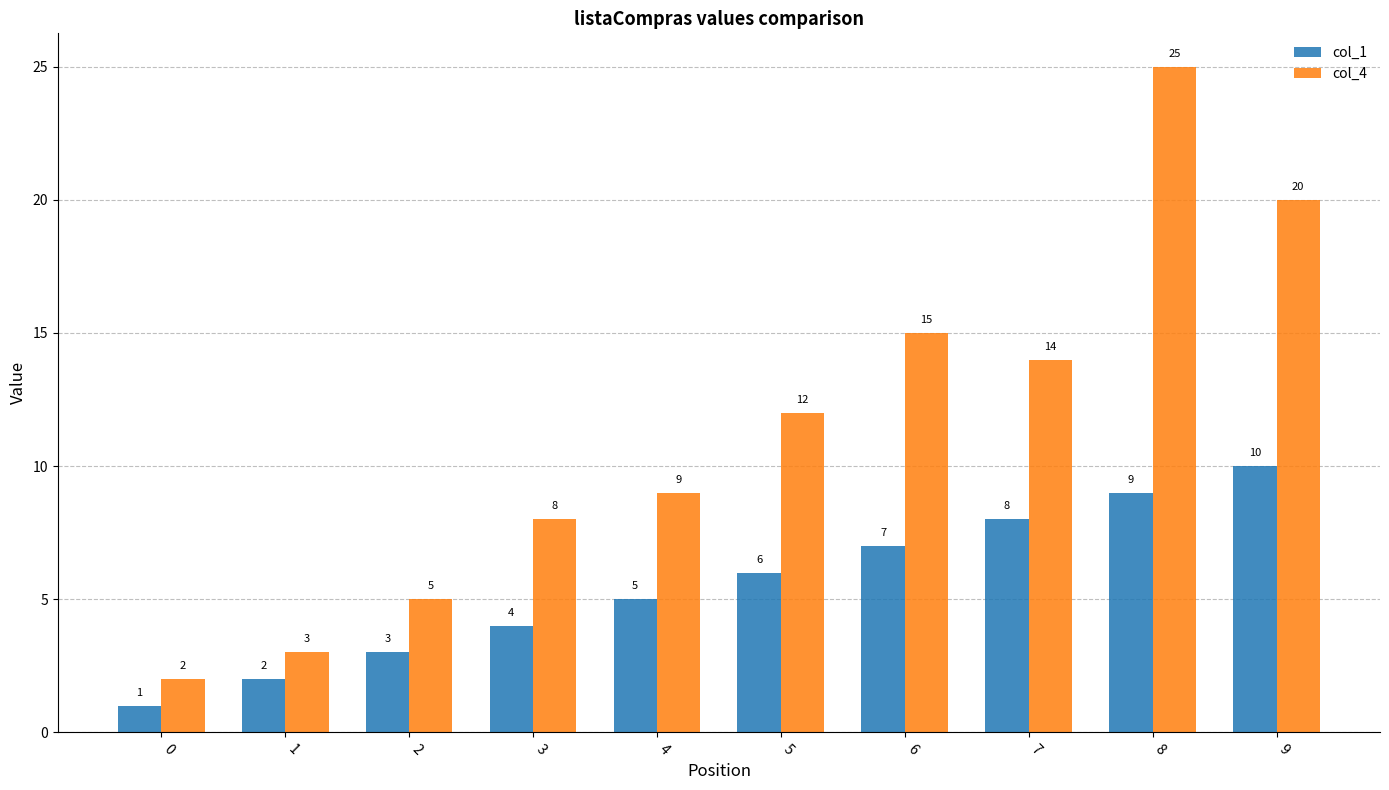

Reading left to right, what are all the values shown in this chart?

col_1: 0=1	1=2	2=3	3=4	4=5	5=6	6=7	7=8	8=9	9=10
col_4: 0=2	1=3	2=5	3=8	4=9	5=12	6=15	7=14	8=25	9=20